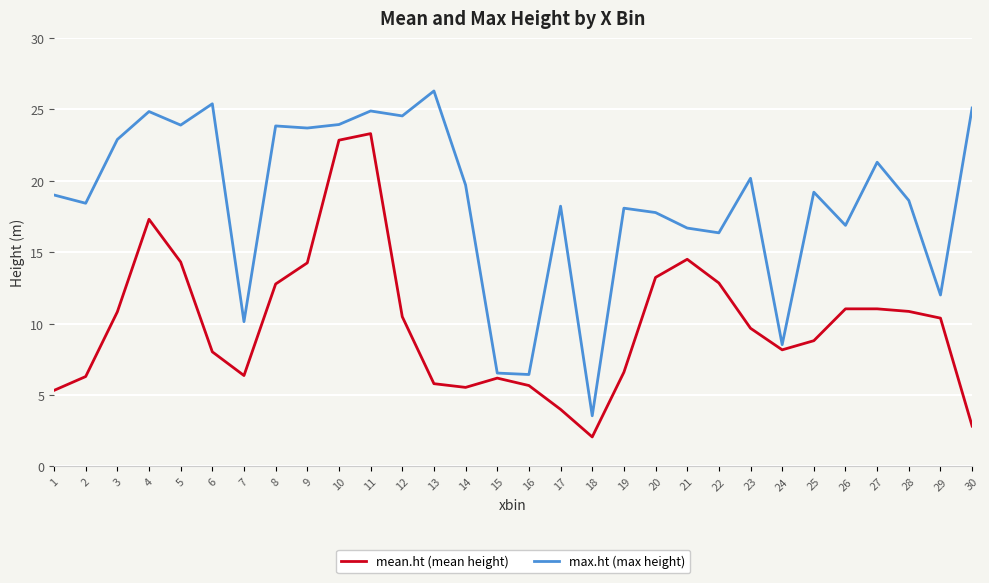

What is the sum of all max.ht (max height) values?

556.8